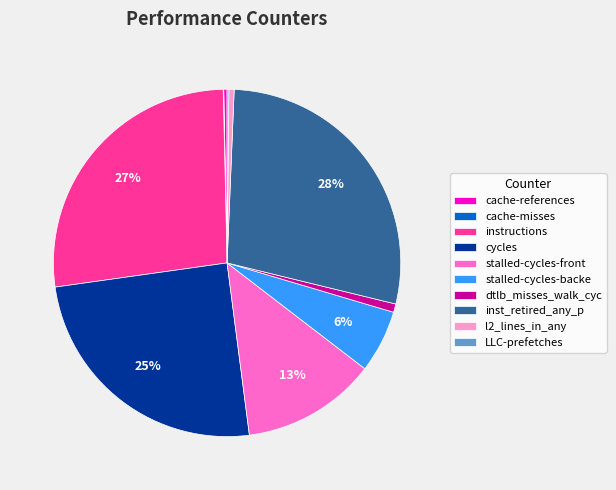

To the nearest percent, what portion does cycles represent?

25%